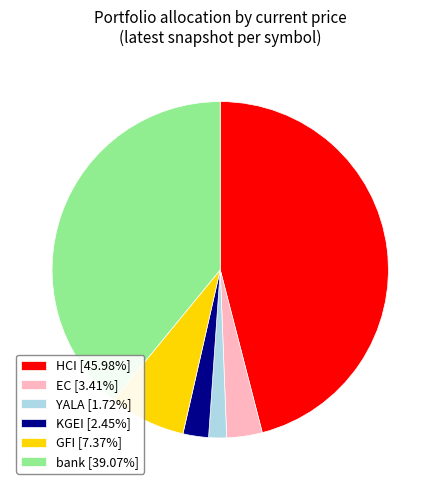

Is it true that HCI is 33% of the pie?

False